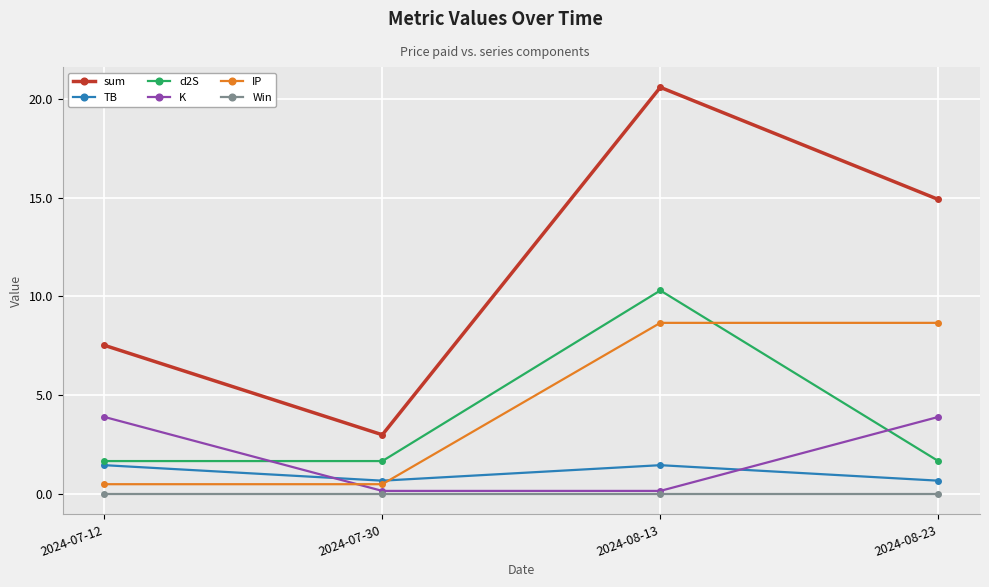

True or false: TB and d2S cross at least once.

False